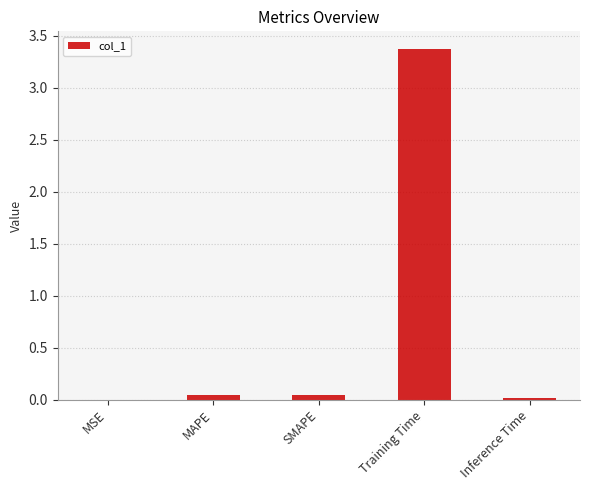

The value at SMAPE is 0.0. True or false?

True